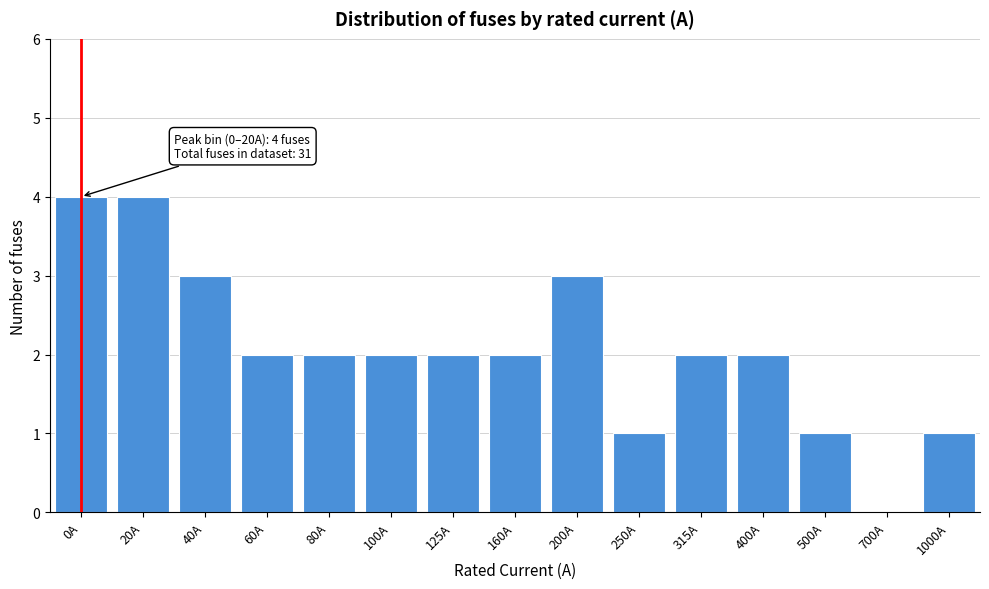

Reading right to left, what are all the values shown in this chart?

1000A=1	700A=0	500A=1	400A=2	315A=2	250A=1	200A=3	160A=2	125A=2	100A=2	80A=2	60A=2	40A=3	20A=4	0A=4